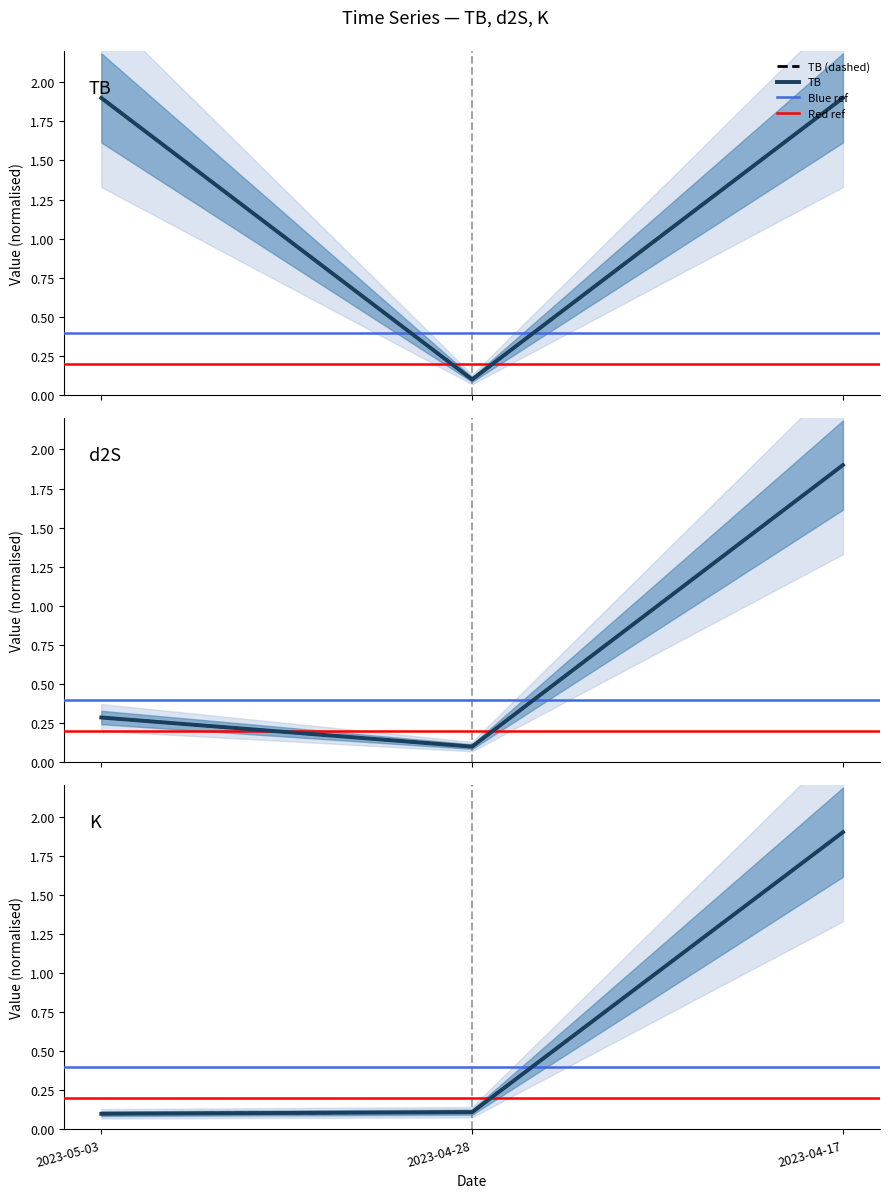

What is the spread (max minus min) of values at 2023-05-03?

1.8